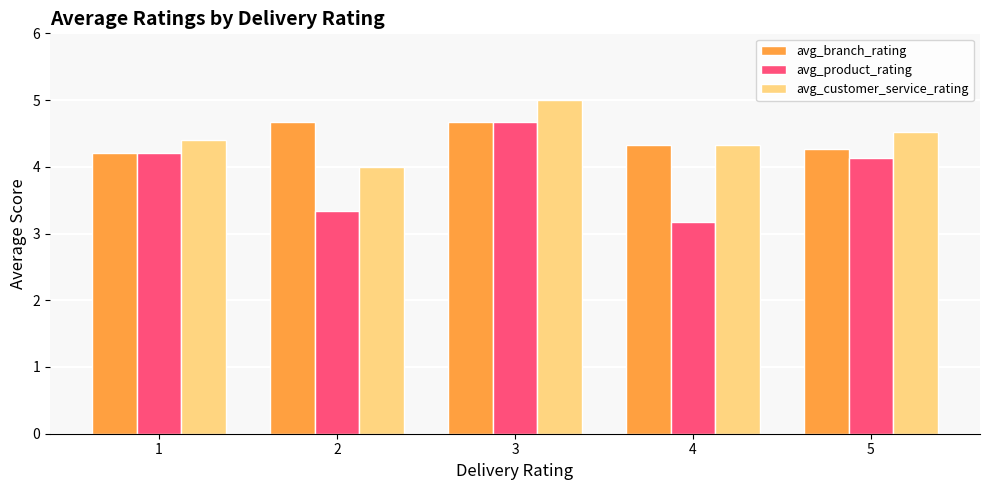

At which label does avg_customer_service_rating reach its minimum?

2